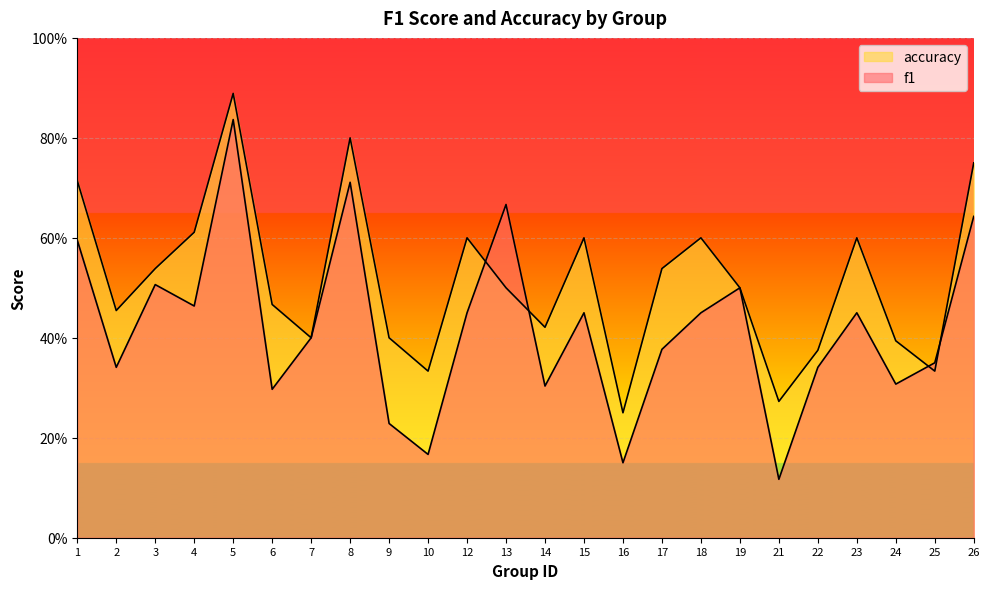

Which series has the largest total across all categories?

accuracy